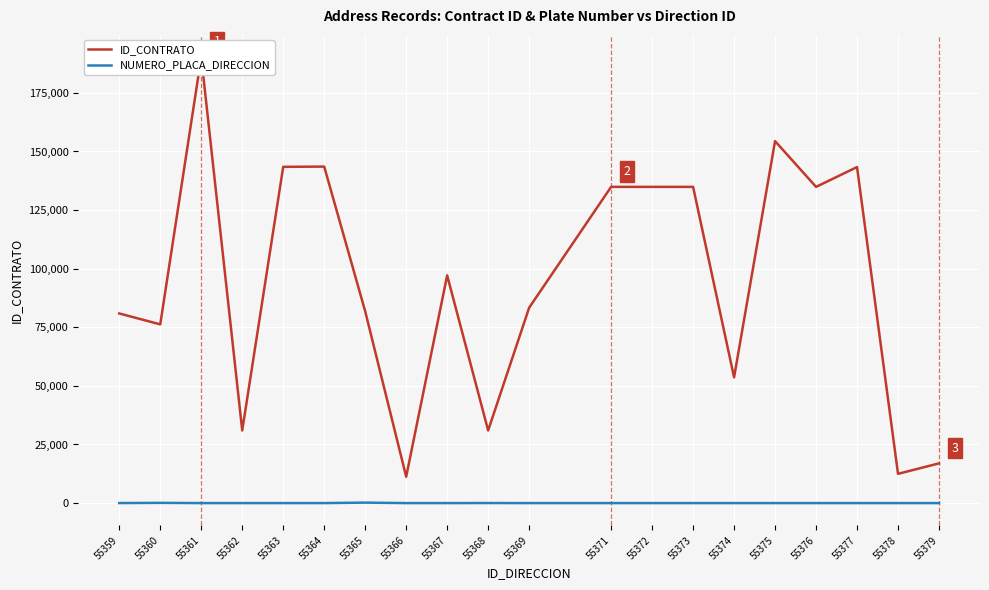

True or false: ID_CONTRATO and NUMERO_PLACA_DIRECCION intersect in this chart.

False